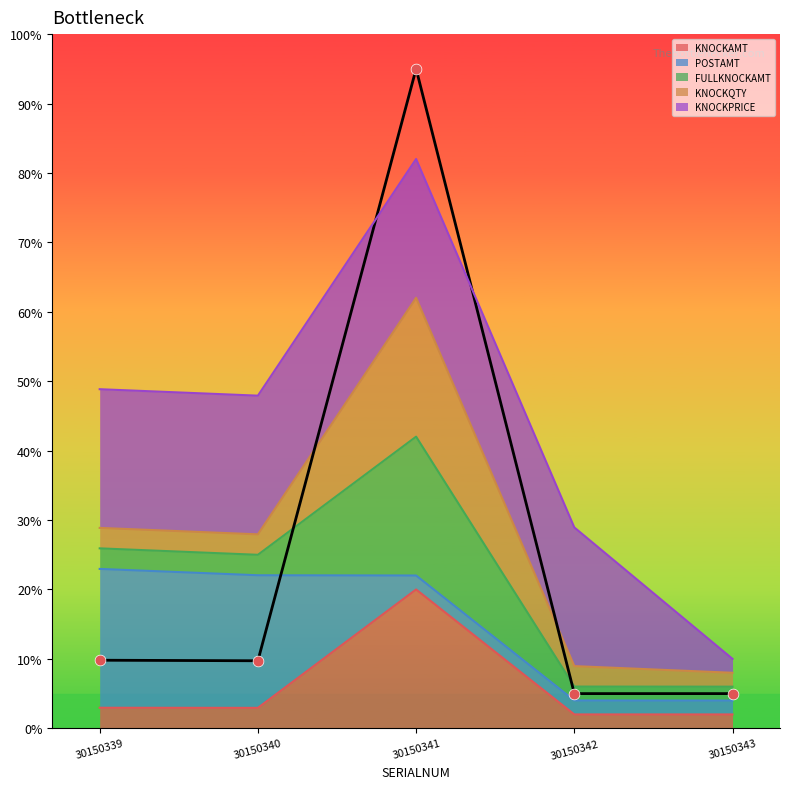

Which series contains the lowest Y value?

KNOCKAMT